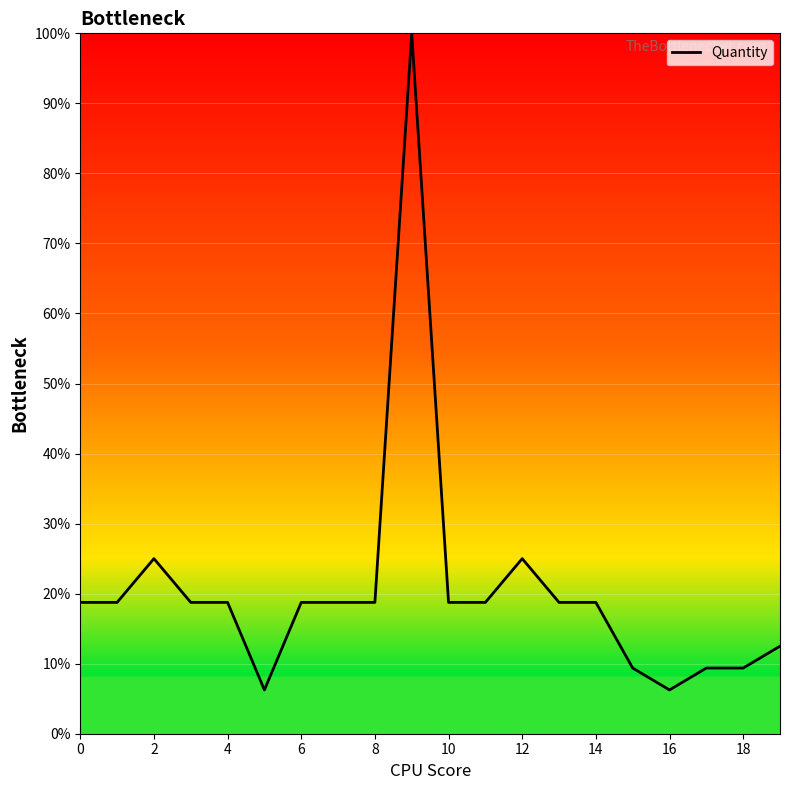

What is the greatest value displayed?

100.0